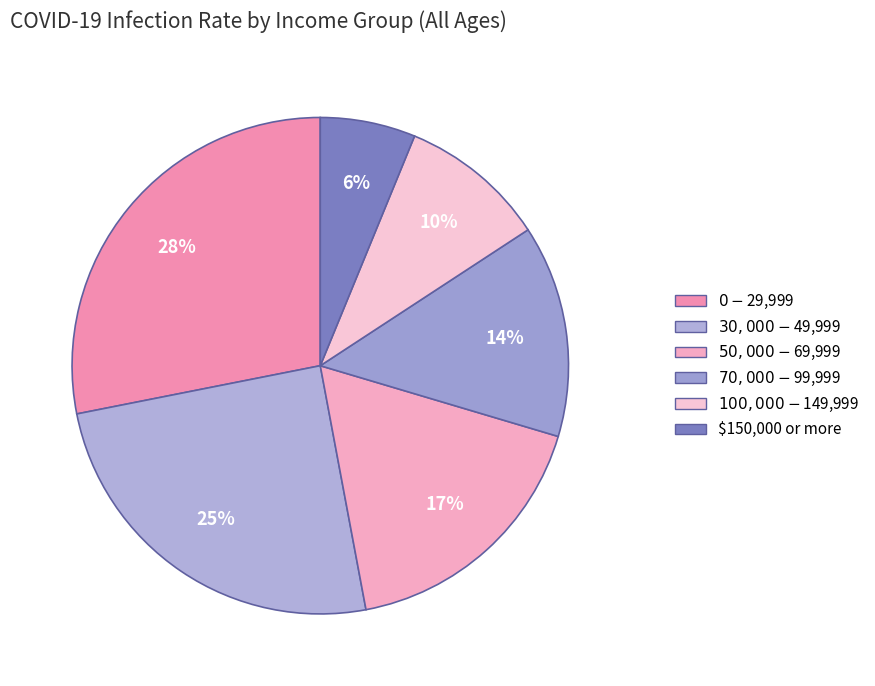

Is it true that $50,000 - $69,999 is 17% of the pie?

True